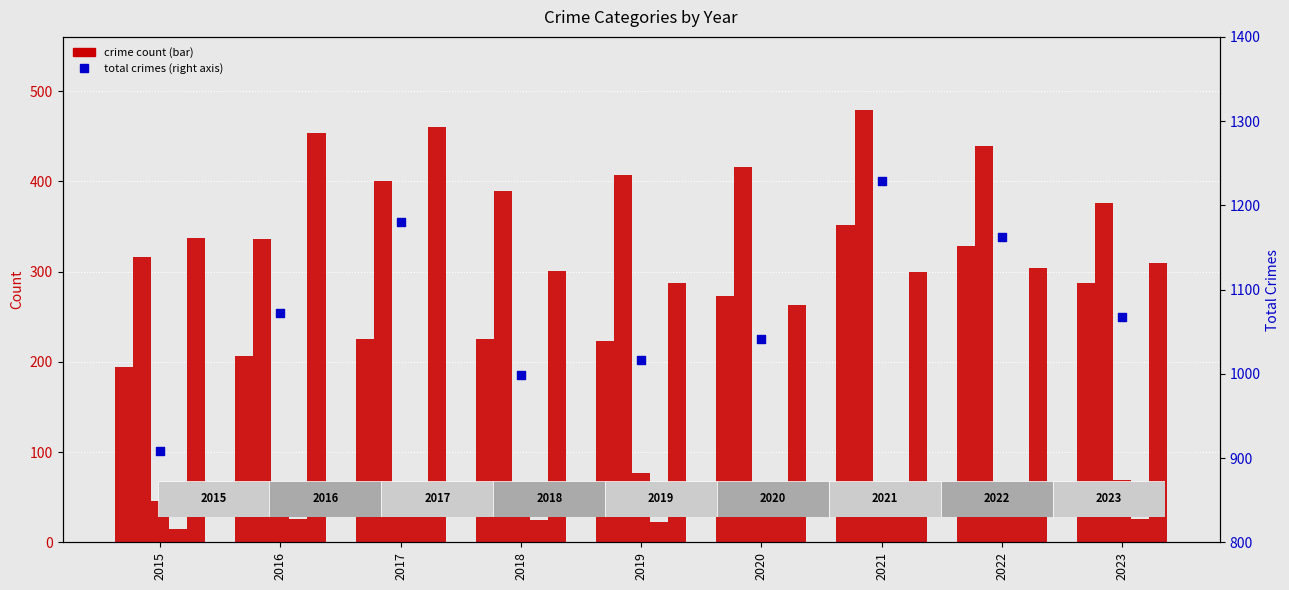

Is the value of Aggravated Battery at 2018 greater than the value of Homicide at 2019?

Yes